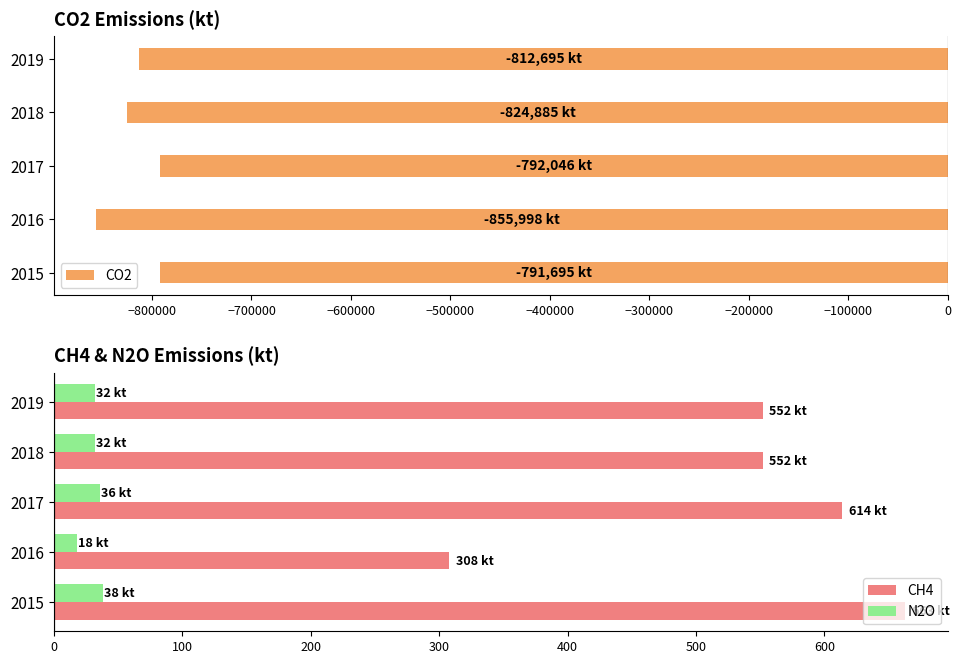

What is the average value of the CH4 series?

538